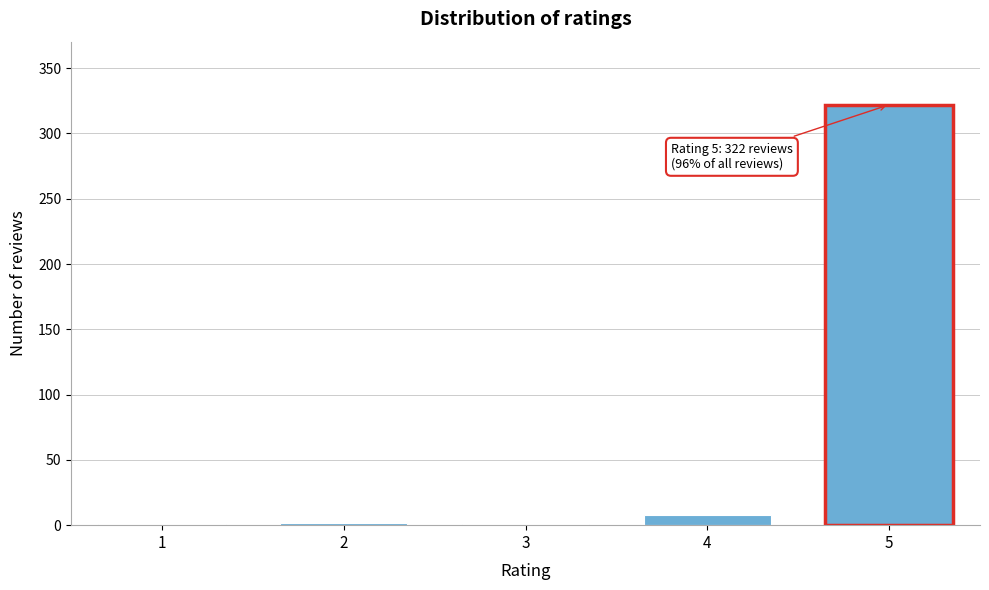

What is the sum of all values?

334